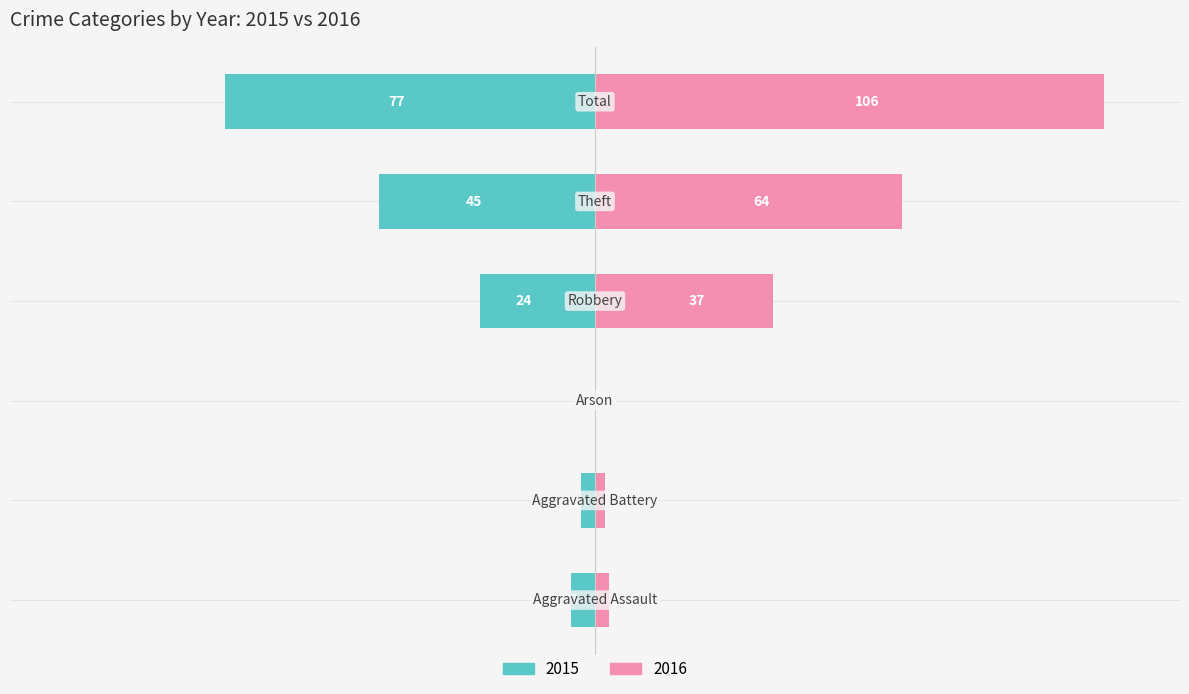

What are all the series names shown in the legend?

Left (2015), Right (2016)